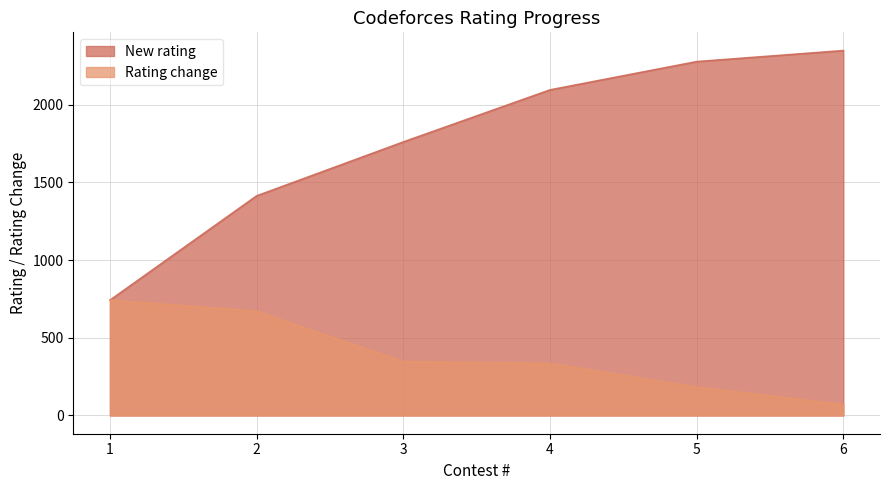

True or false: Rating change has more than 1 points higher than both neighbors.

False